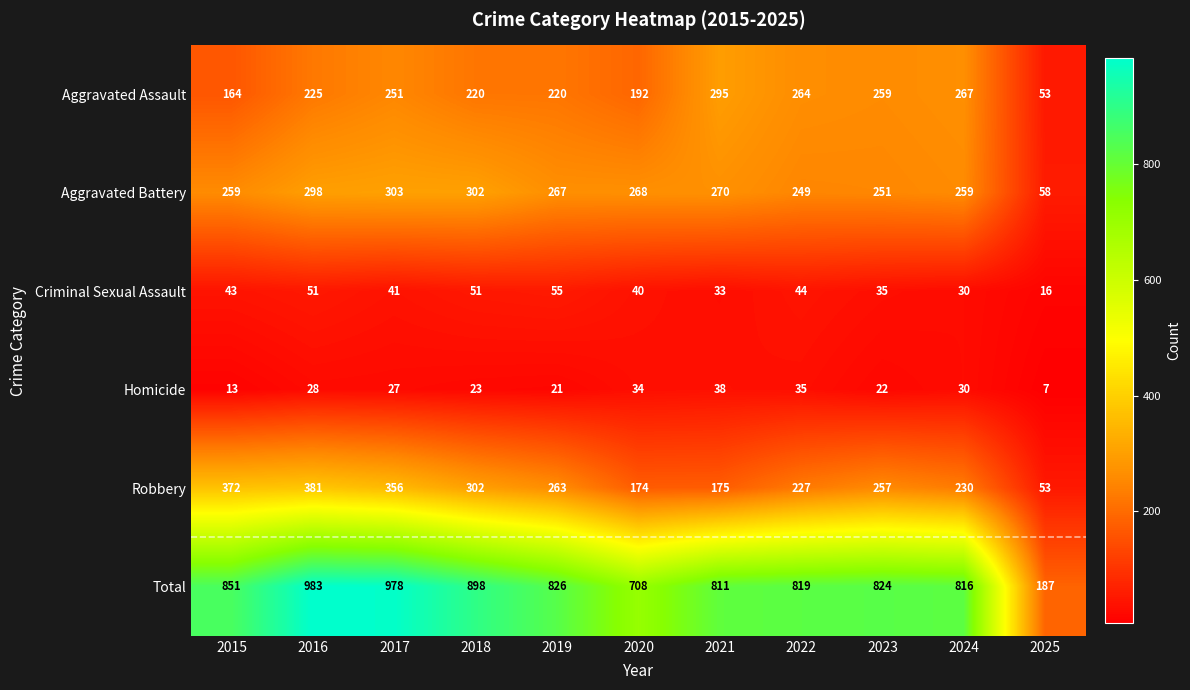

At how many categories does at least one series exceed 656?

10